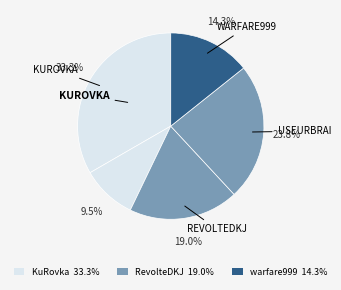

To the nearest percent, what is the average slice percentage?

20%